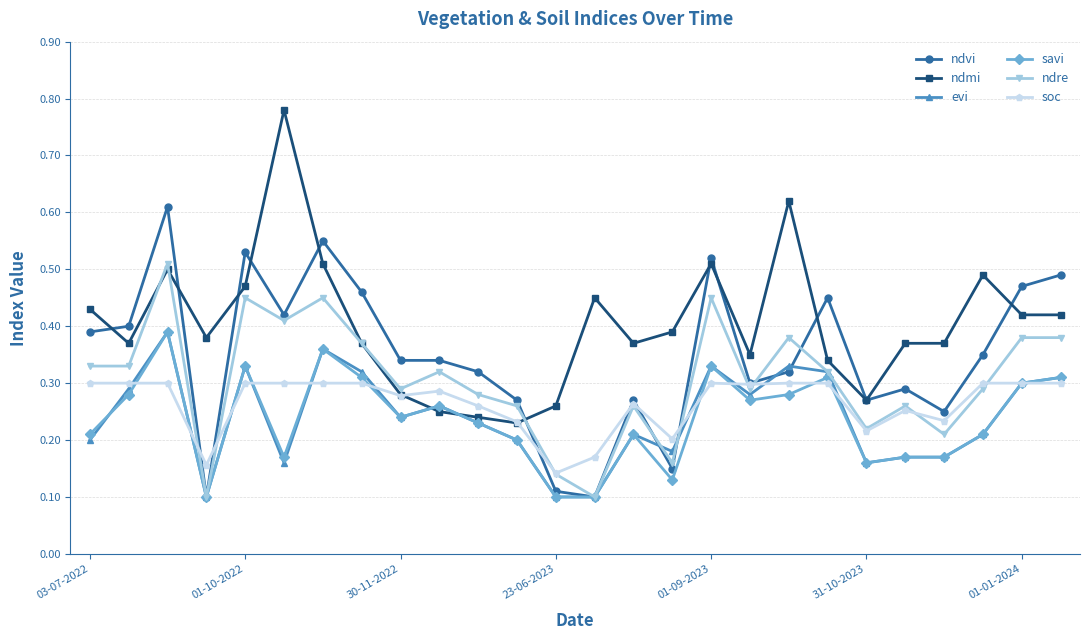

Which series has the largest total across all categories?

ndmi